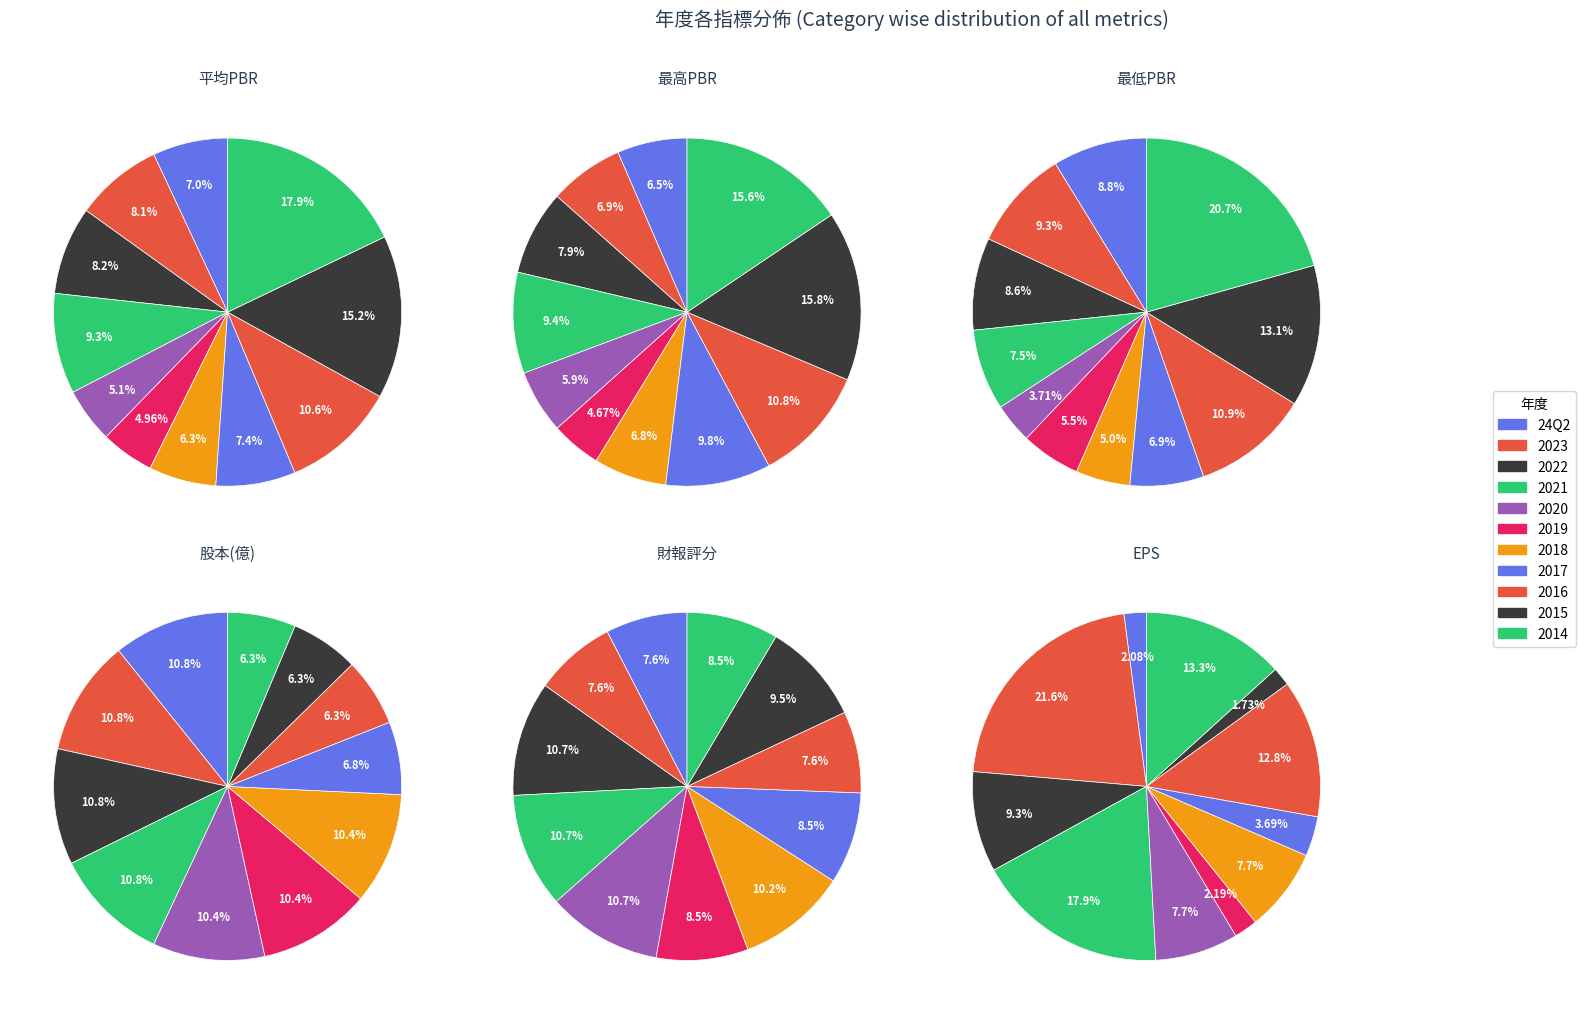

Is it true that 2014 is 21% of the pie?

True